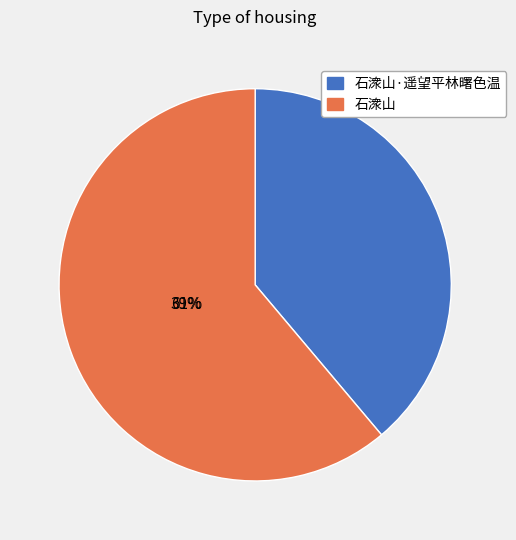

What is the change in value from 石潨山·遥望平林曙色温 to 石潨山?

+219126